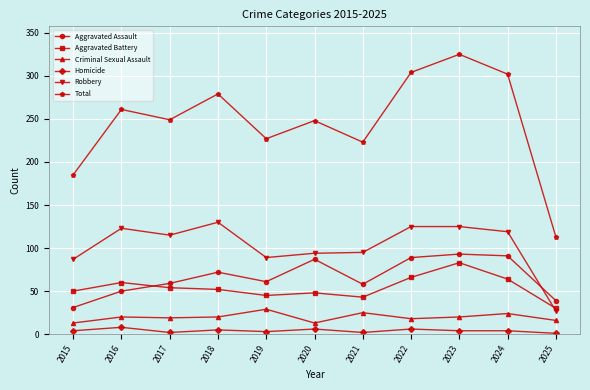

Which series has the largest range (max minus min)?

Total